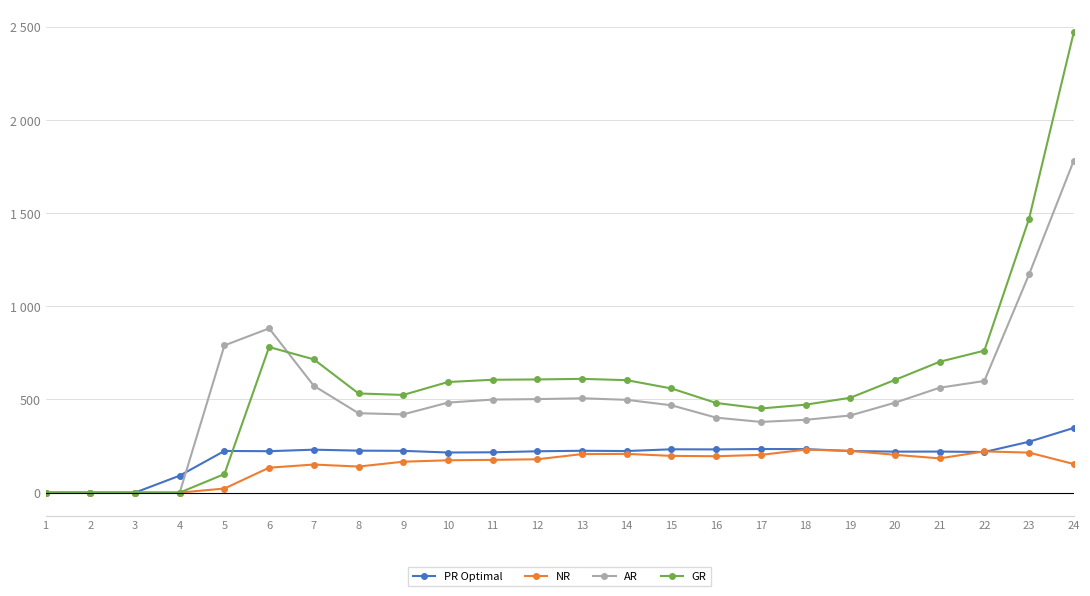

The value of AR at 12 is 501.8. True or false?

True